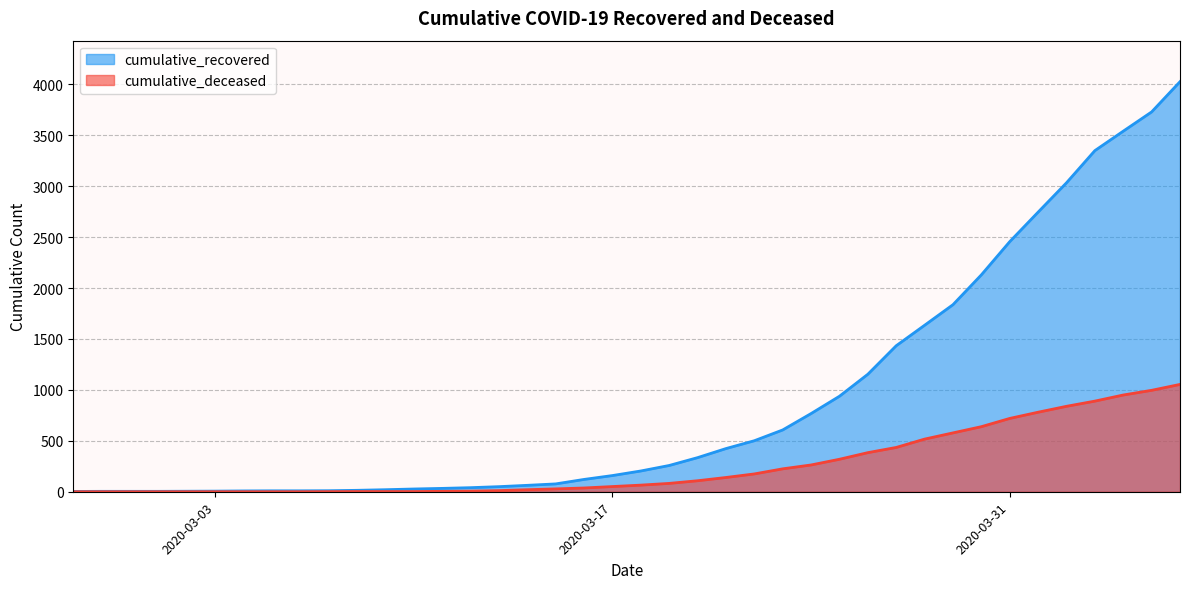

Which series has the largest range (max minus min)?

cumulative_recovered